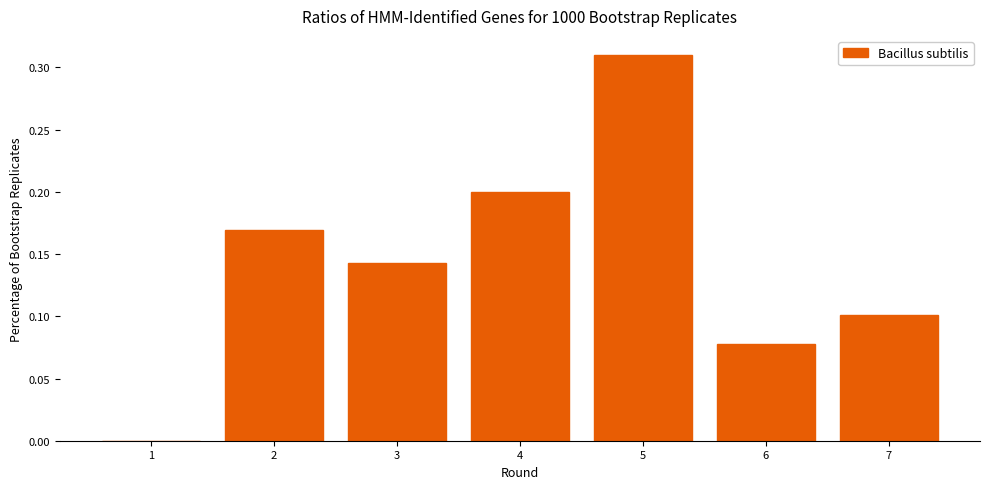

Which category has the highest value across all series?

5